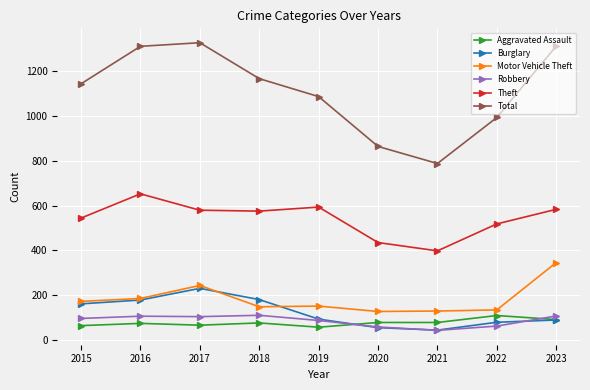

What value does the Motor Vehicle Theft series have at 2023?

346